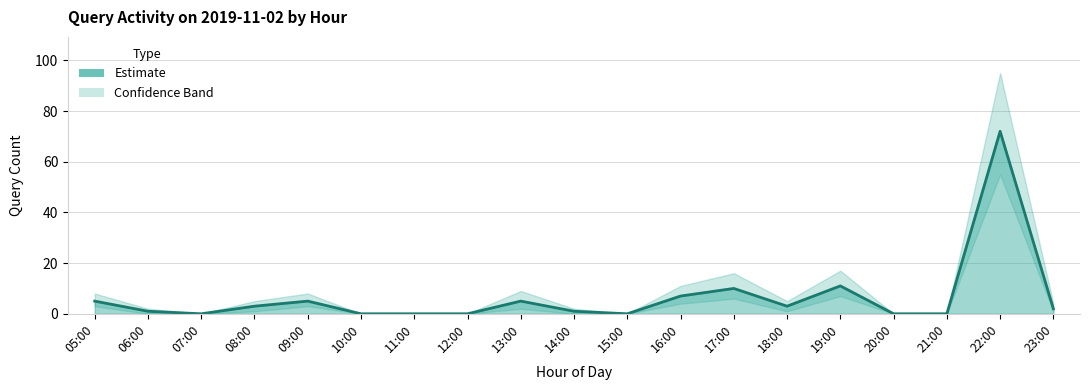

Reading left to right, list all the values displayed in this chart.

5	1	0	3	5	0	0	0	5	1	0	7	10	3	11	0	0	72	2